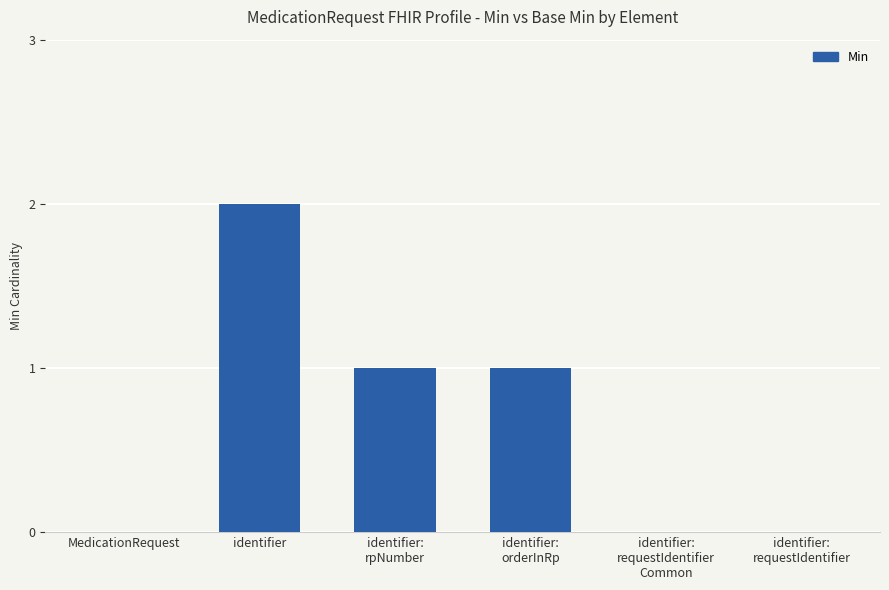

At which category does the chart reach its peak across all series?

identifier